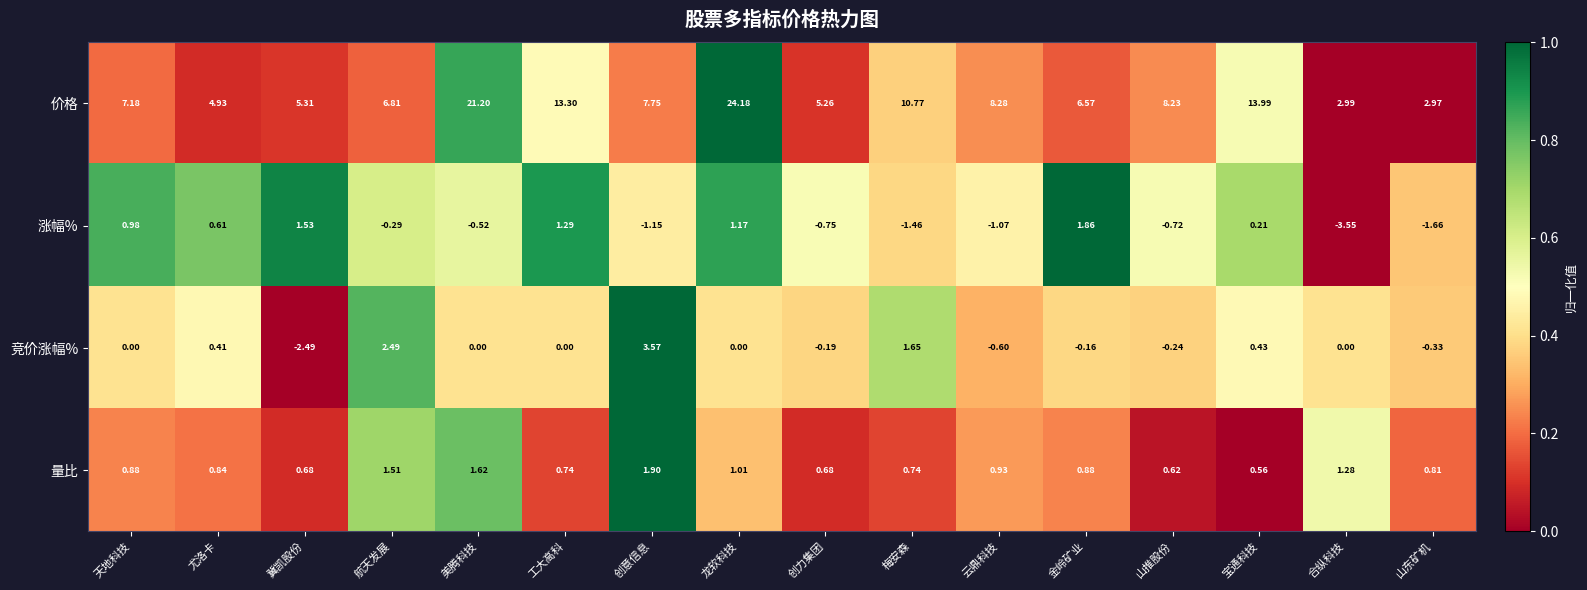

Which category has the lowest value across all series?

合纵科技